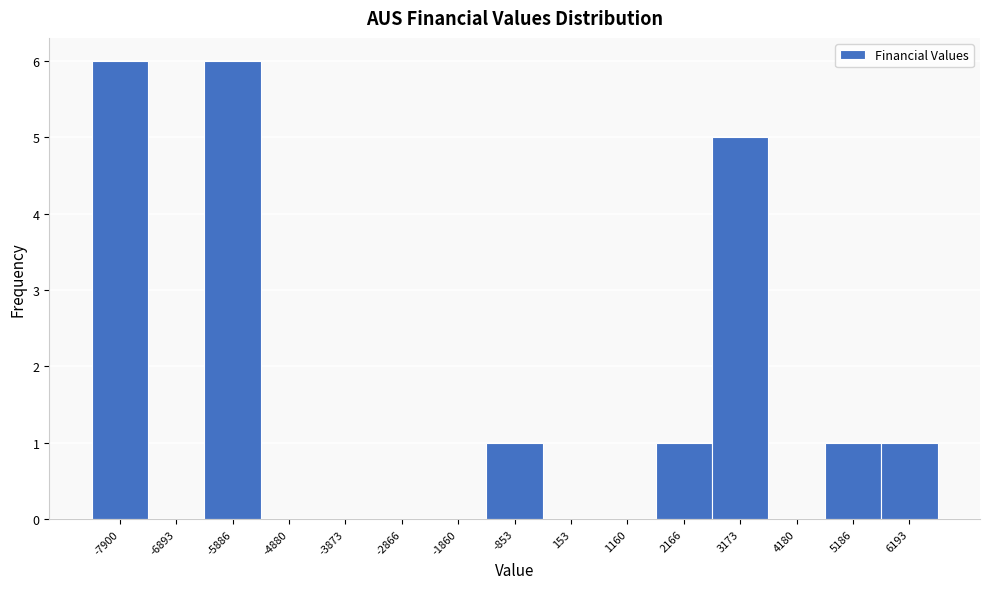

Reading right to left, what are all the values shown in this chart?

6193=1	5186=1	4180=0	3173=5	2166=1	1160=0	153=0	-853=1	-1860=0	-2866=0	-3873=0	-4880=0	-5886=6	-6893=0	-7900=6